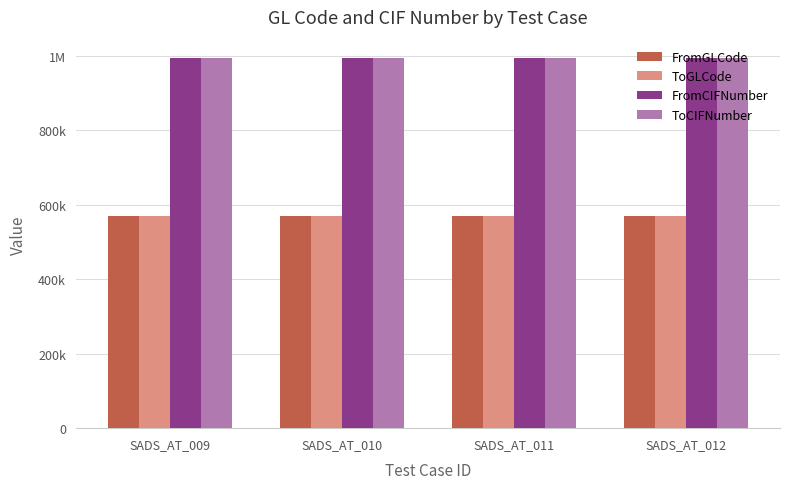

At which label does ToGLCode reach its minimum?

SADS_AT_009